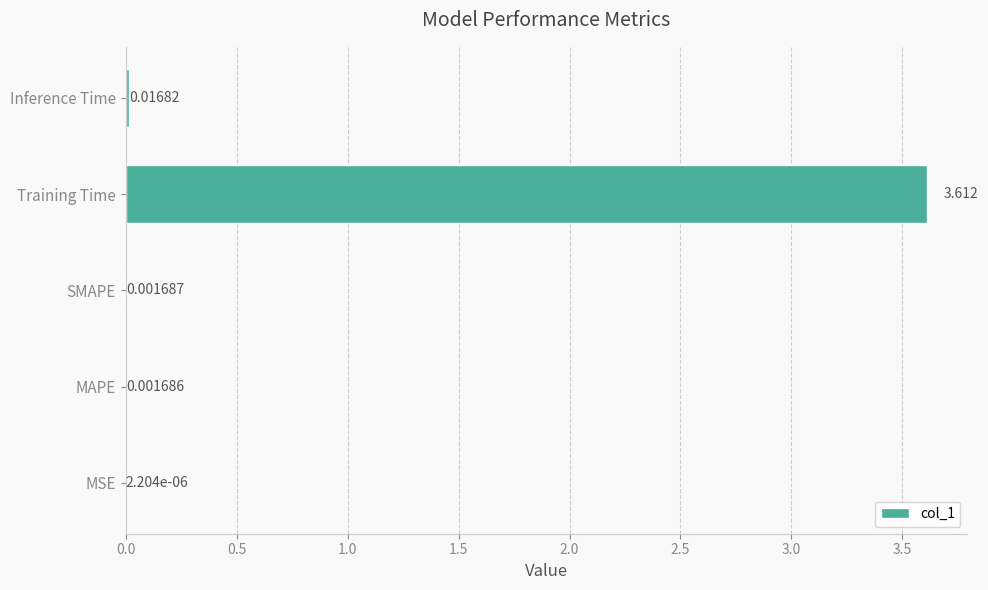

At which label is the value closest to 1?

Inference Time